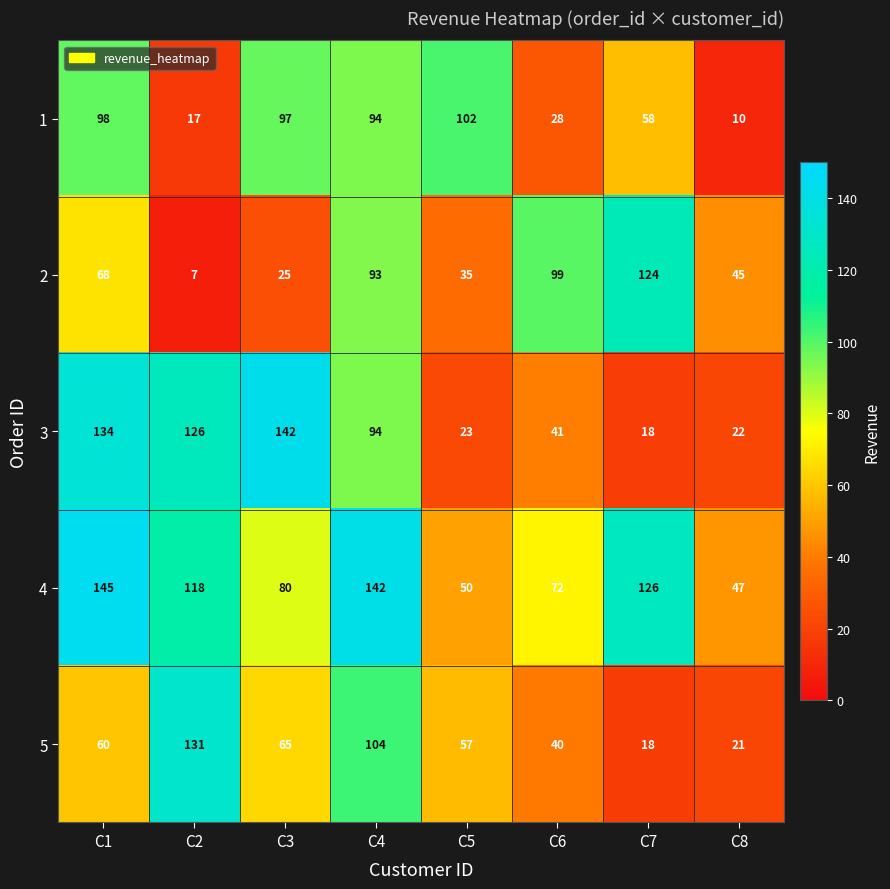

Which series has the largest range (max minus min)?

3